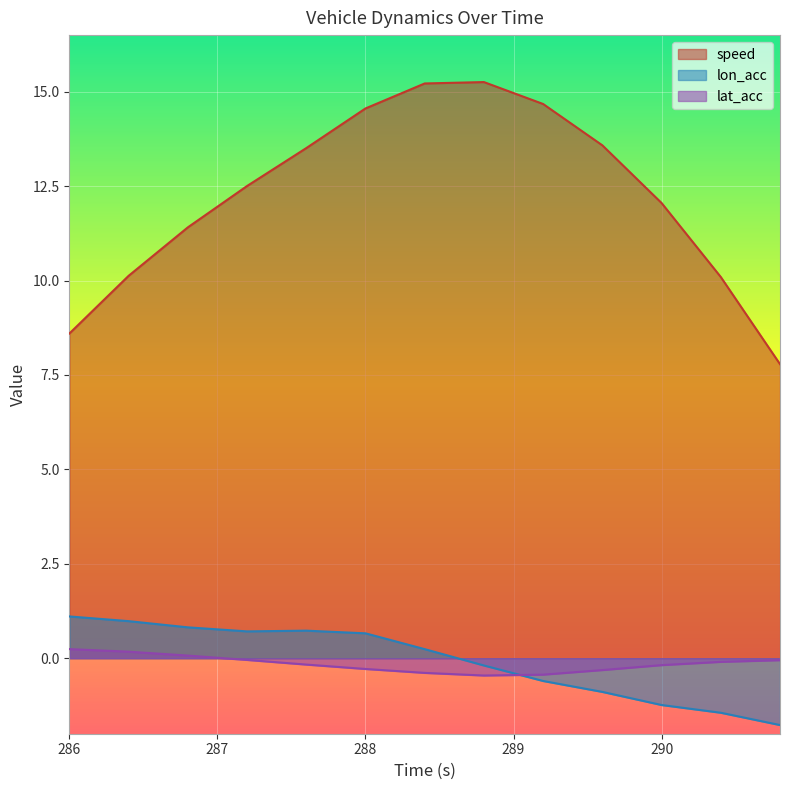

Where is the first local minimum for lon_acc?

287.2